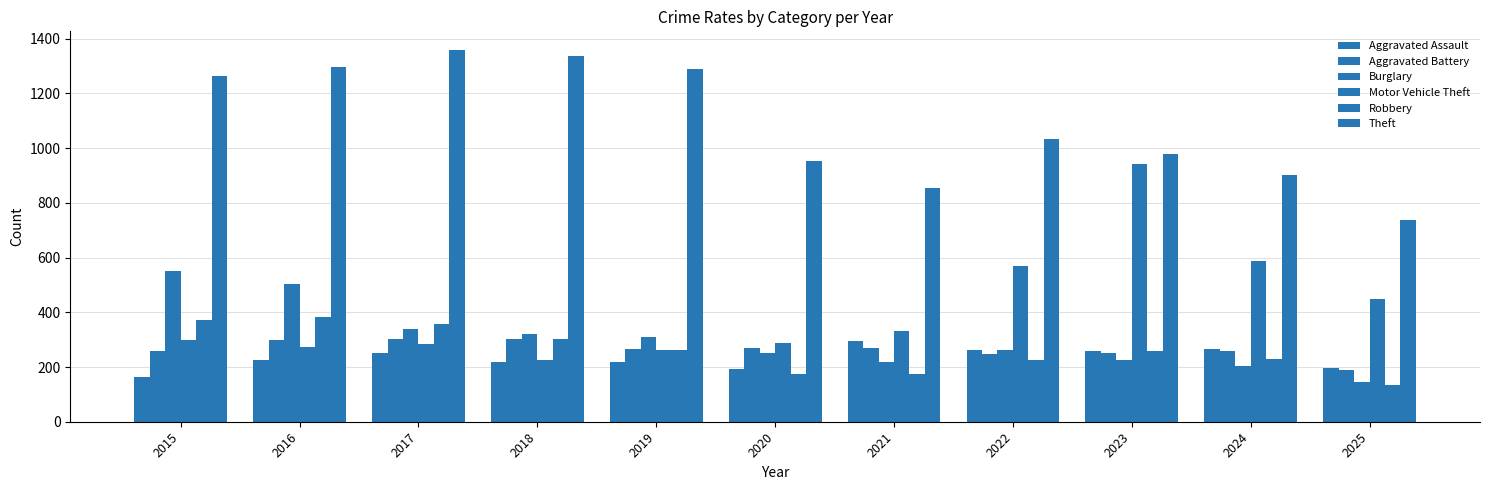

How many categories are shown in the chart?

11